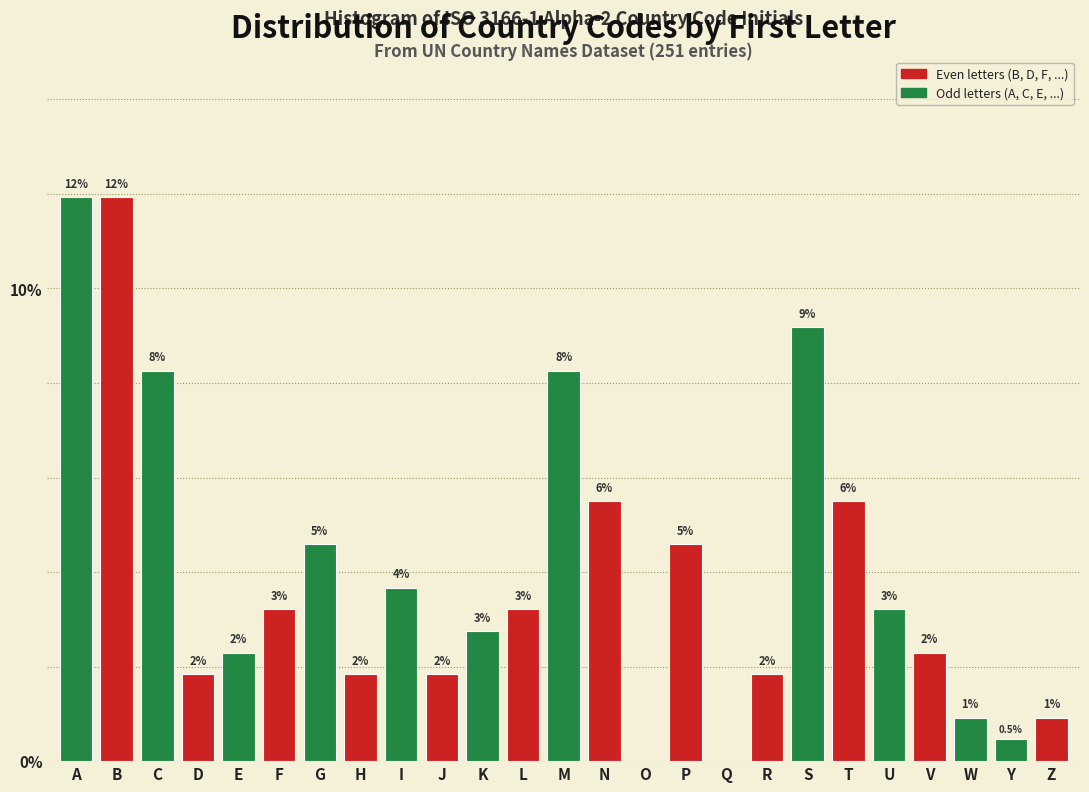

Are the bars horizontal?

No